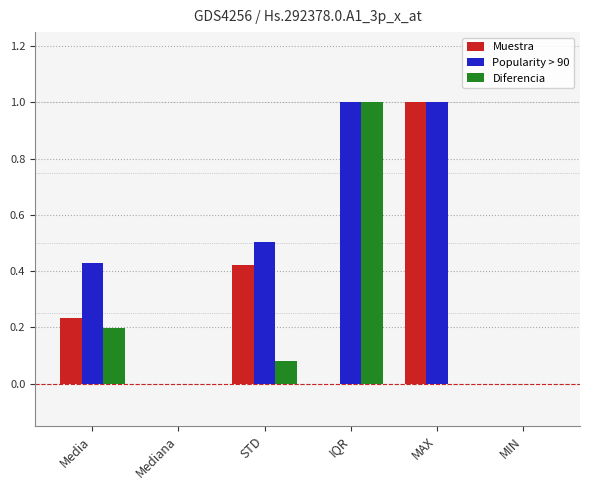

What is the total value across all series at STD?

1.0